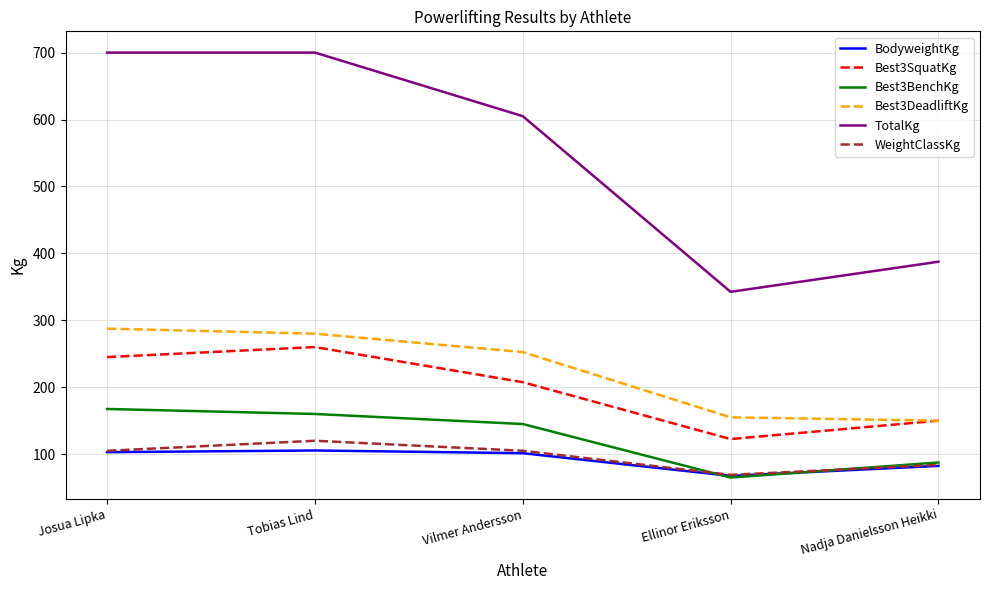

Rank the series by their maximum value, from lowest to highest.

BodyweightKg, WeightClassKg, Best3BenchKg, Best3SquatKg, Best3DeadliftKg, TotalKg